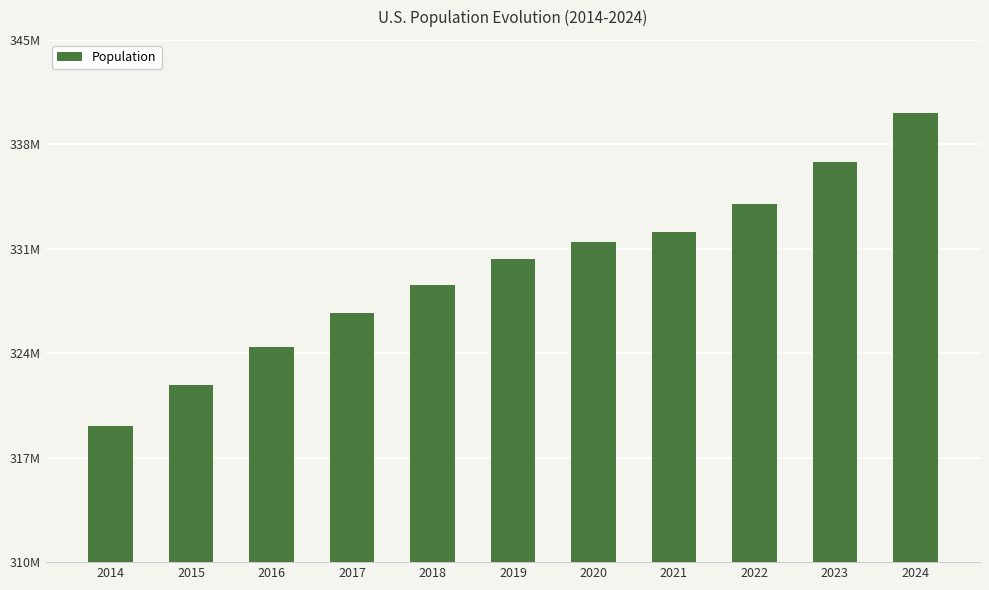

What is the difference between the maximum and minimum values?

20997988